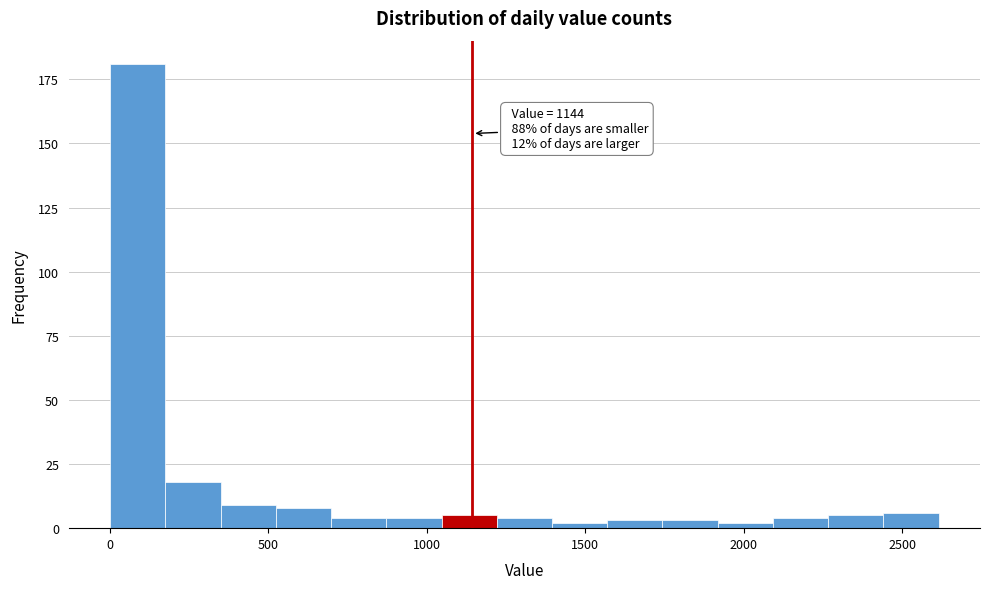

Read against the x-axis, roughly where is the centre of the tallest bar?

100